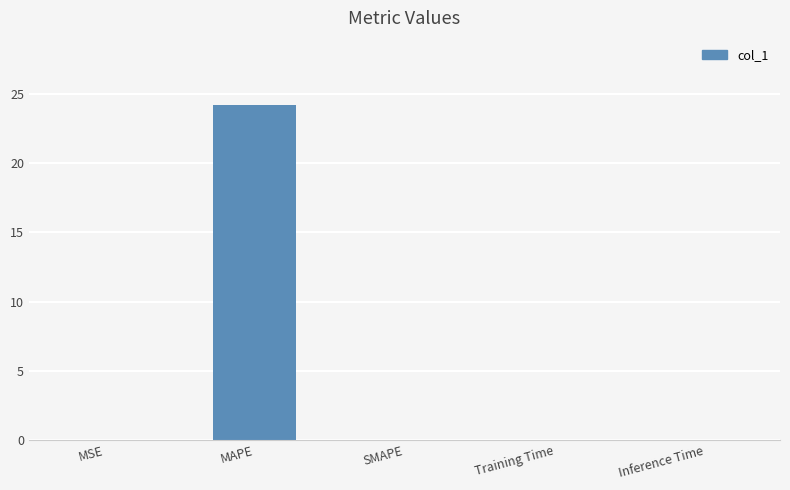

Which has a higher value, MSE or MAPE?

MAPE